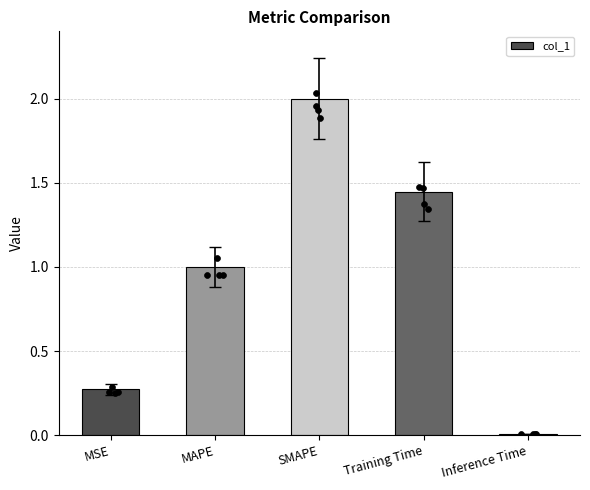

What is the change in value from Training Time to Inference Time?

-1.4